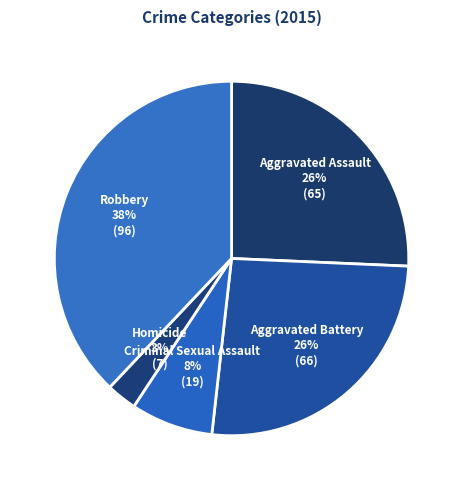

Which slice is the largest?

Robbery